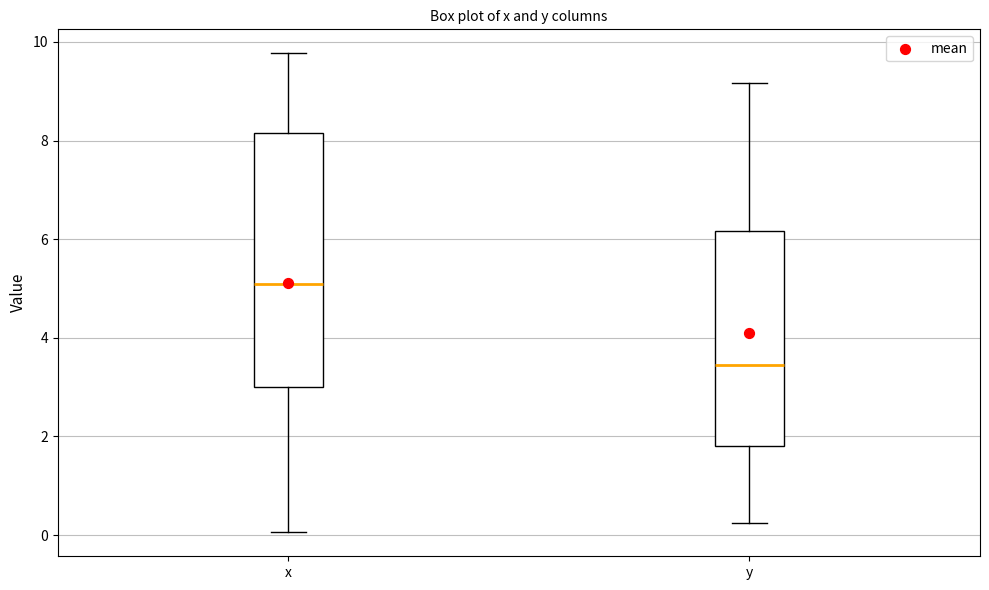

Where is the lower edge of the box for y on the y-axis? The values are not printed on the chart, so give them approximately, as read against the axis.

1.8